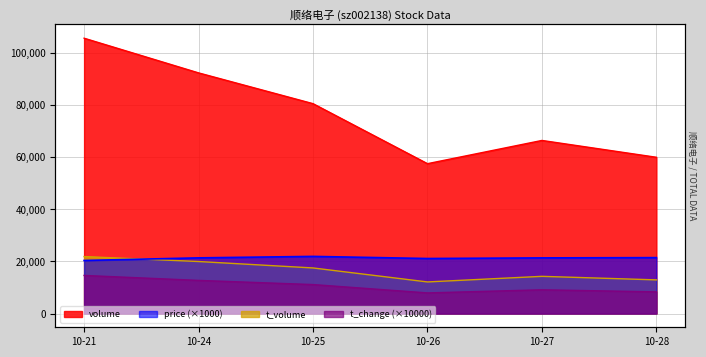

What is the average value of the t_change series?

10616.7